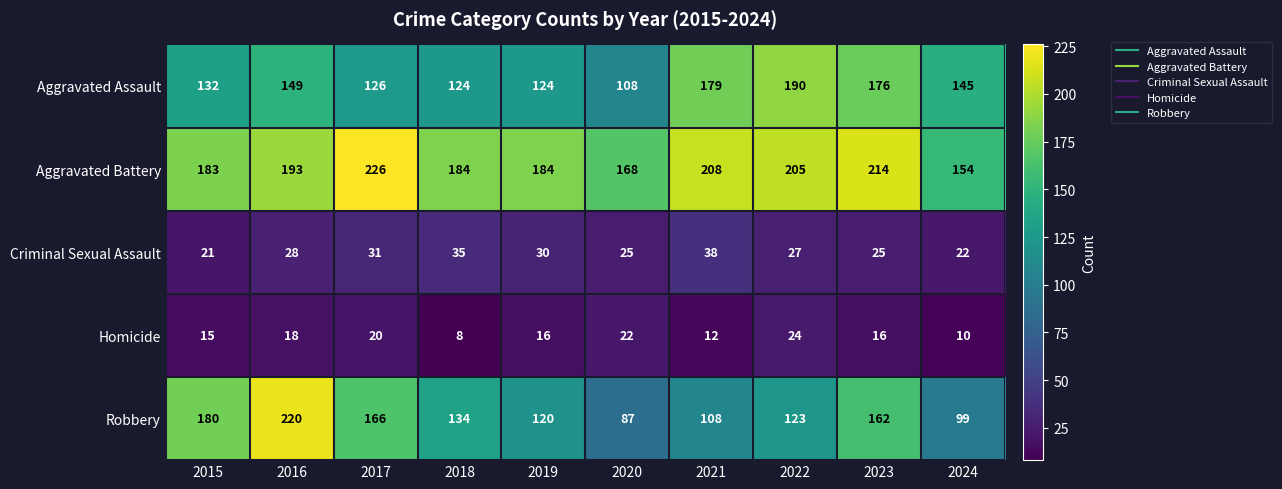

Which series has the widest spread of values?

Robbery